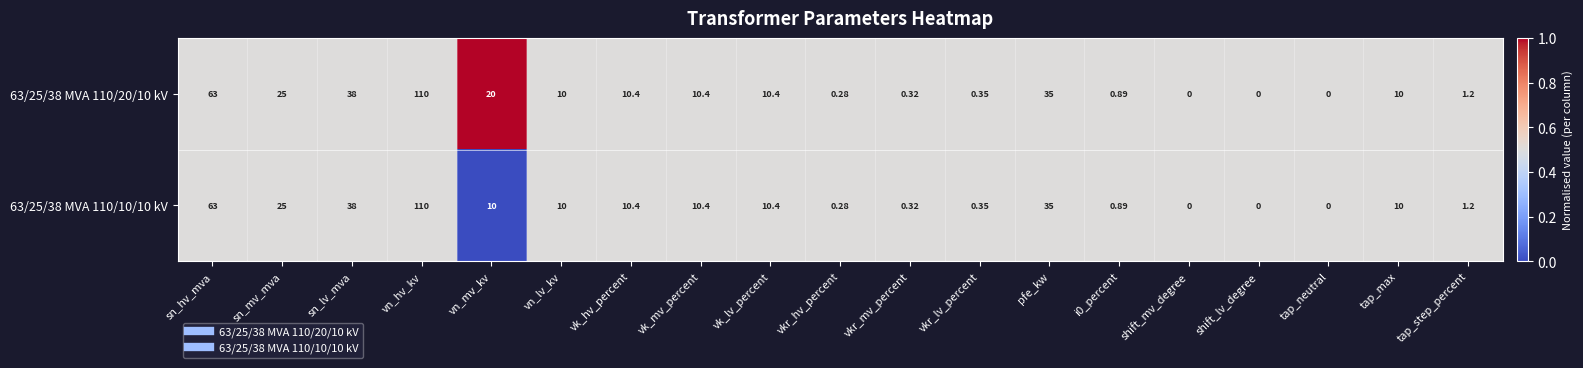

Where is 63/25/38 MVA 110/20/10 kV nearest to the value 55?

sn_hv_mva